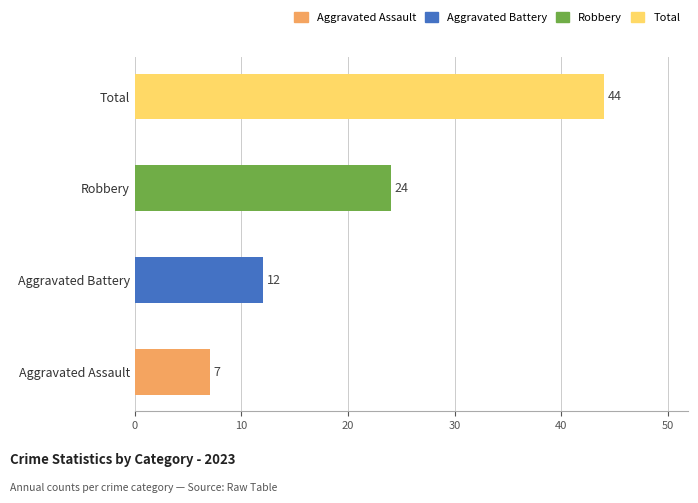

Approximately how many times larger is the value at Total compared to Robbery?

1.8